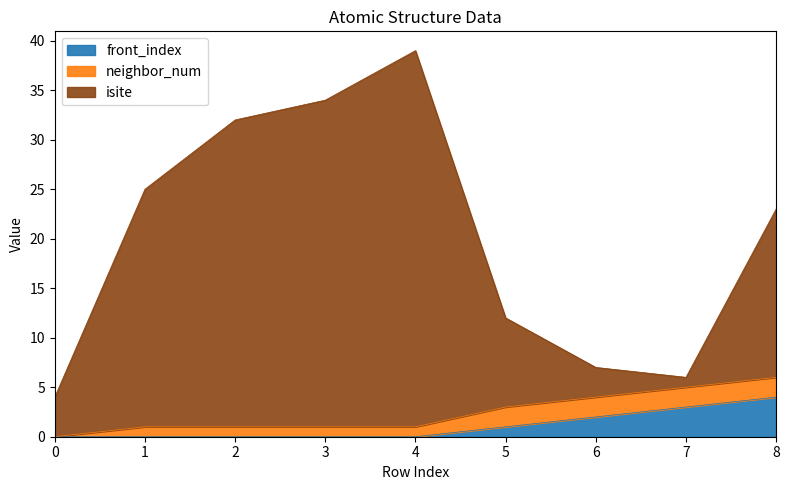

What are all the series names shown in the legend?

front_index, neighbor_num, isite